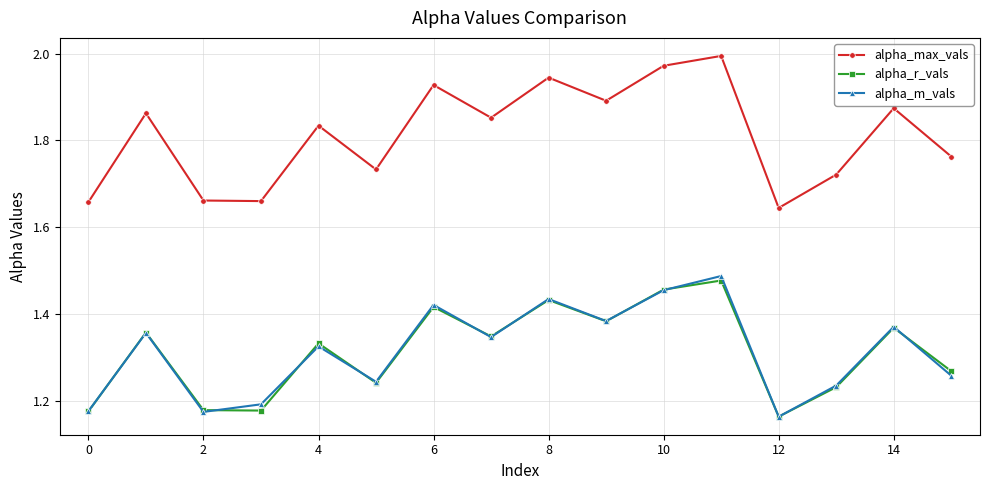

True or false: alpha_r_vals and alpha_max_vals cross at least once.

False